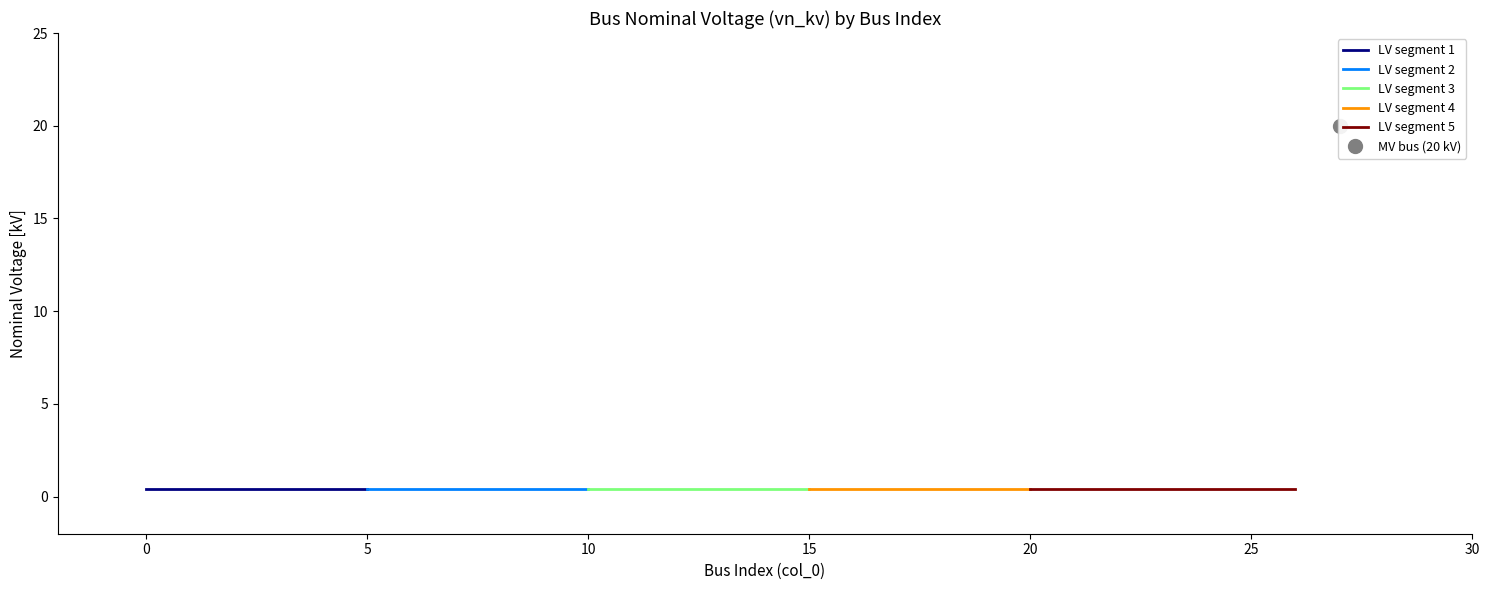

The value at 7 is 0.4. True or false?

True